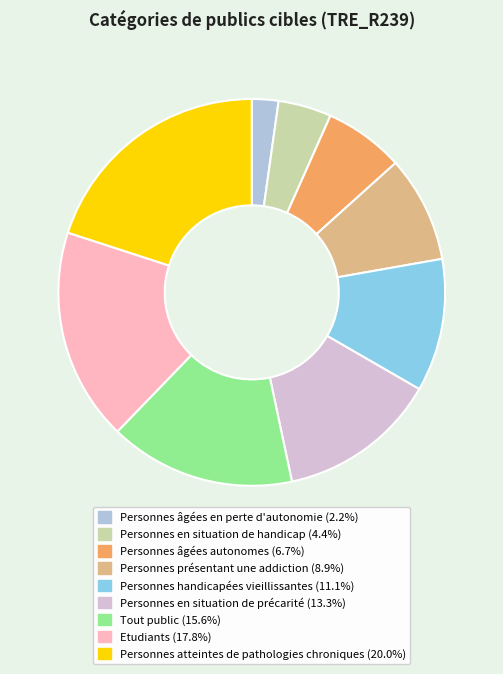

Count the number of slices in the pie.

9